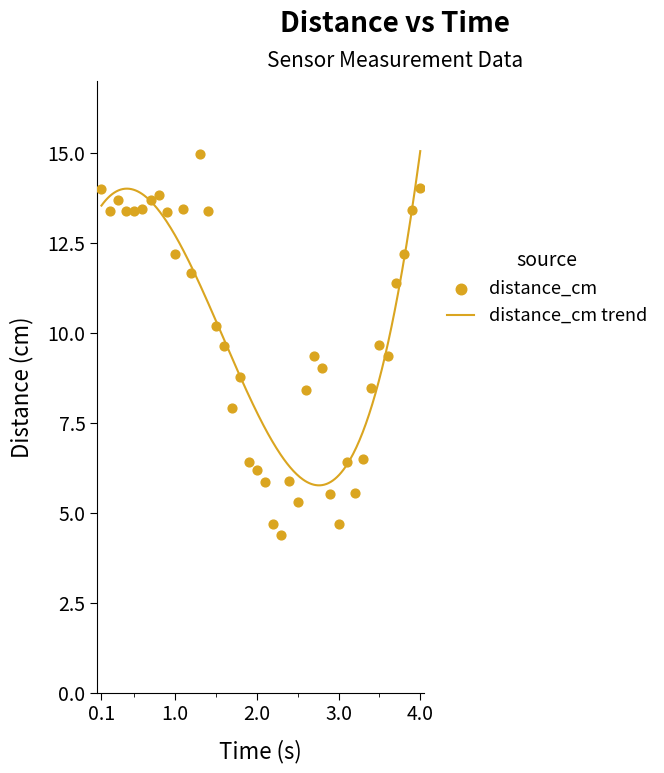

Approximately how many times larger is the value at 2.9 compared to 4.0?

0.4